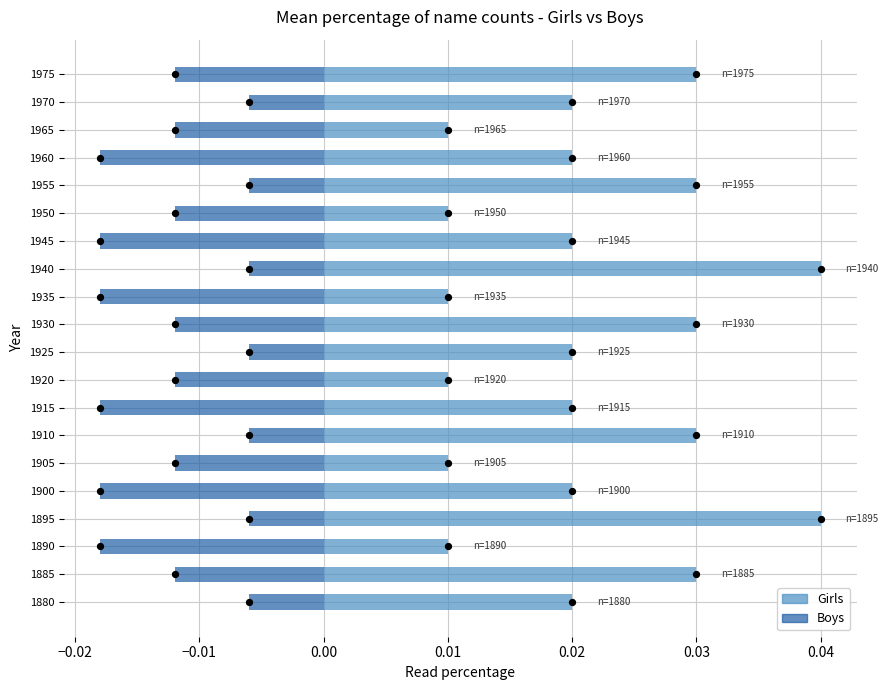

What are all the series names shown in the legend?

Girls, Boys